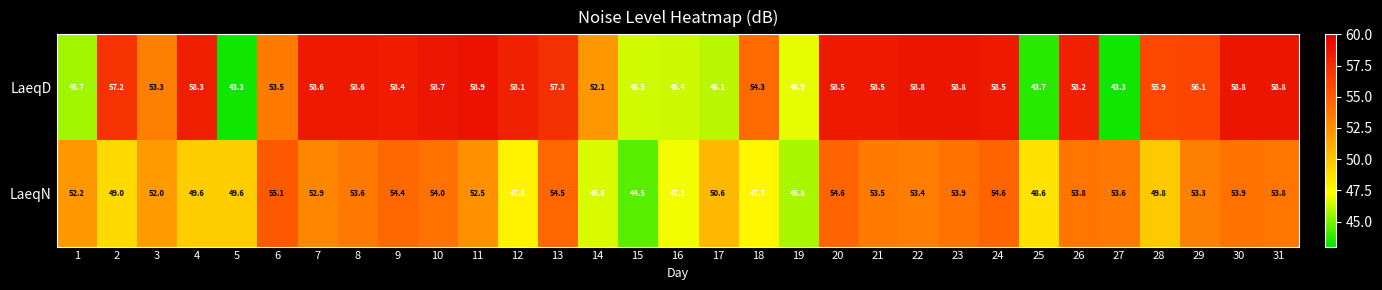

Which label corresponds to the largest value in the chart?

11